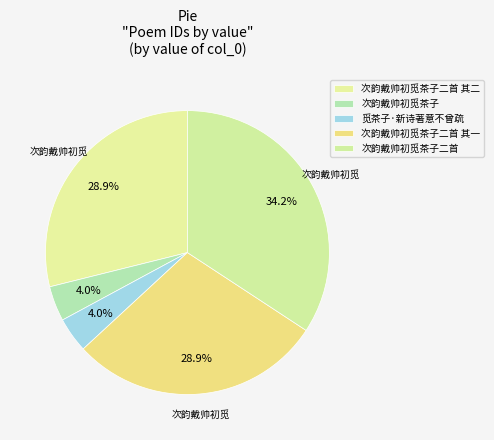

True or false: 次韵戴帅初觅茶子二首 其一 accounts for 14% of the total.

False